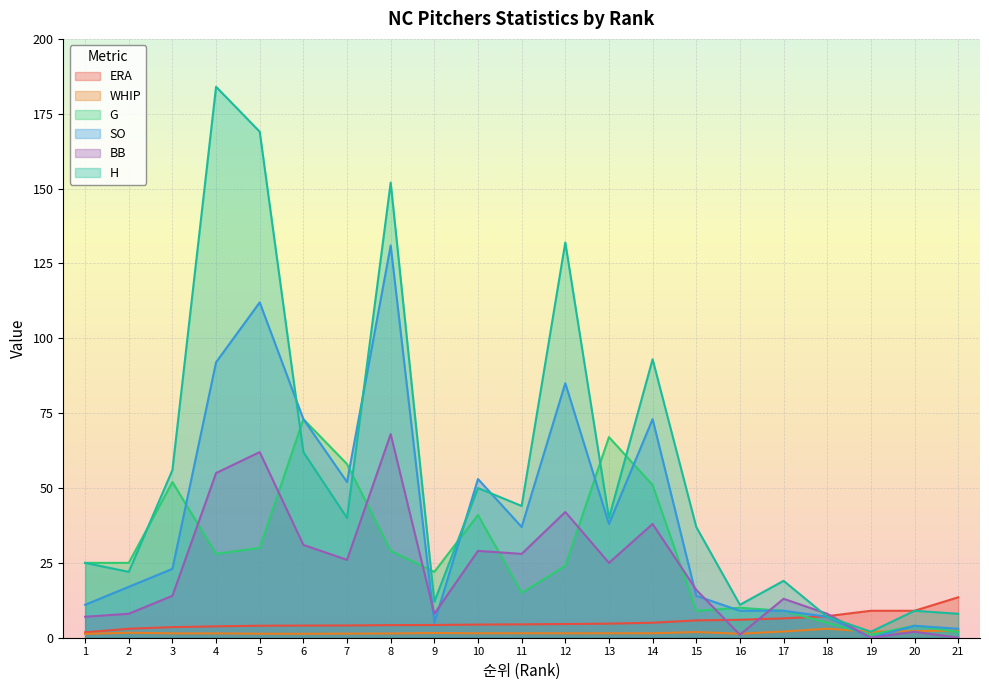

Where is WHIP nearest to the value 2?

19